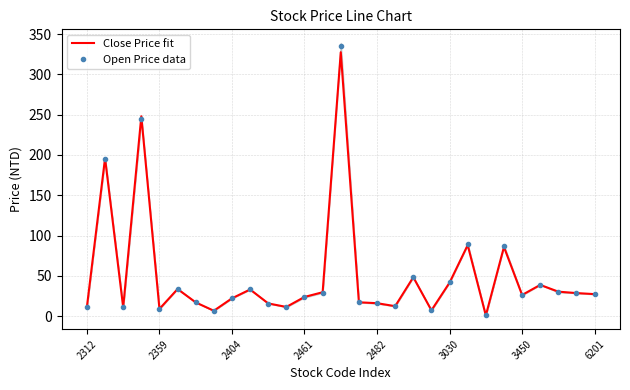

Is it true that Close Price fit equals 22.1 at 2404?

True